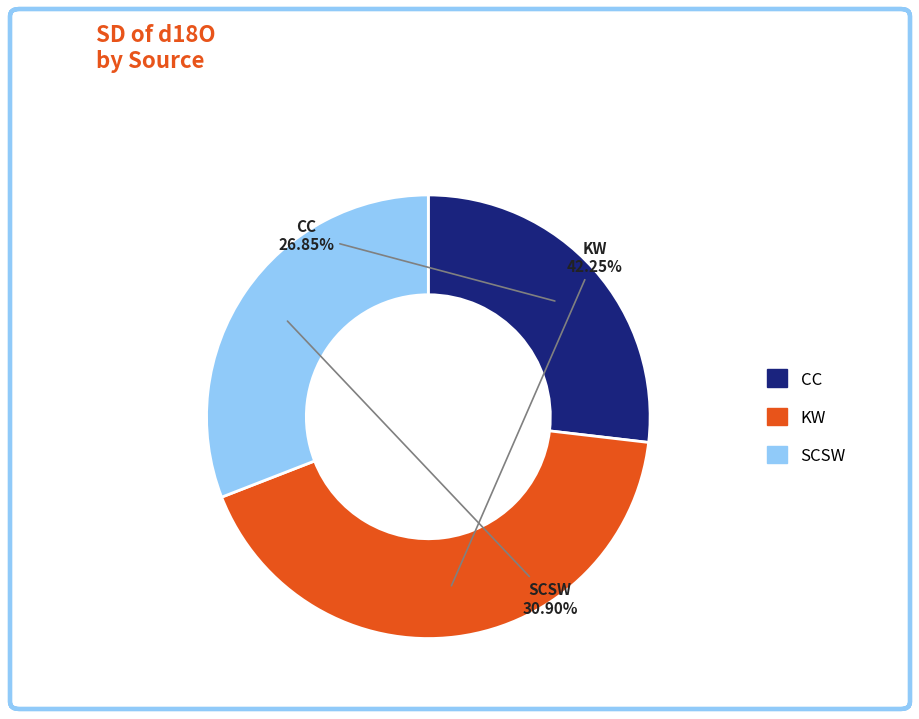

Does any single category account for the majority?

No